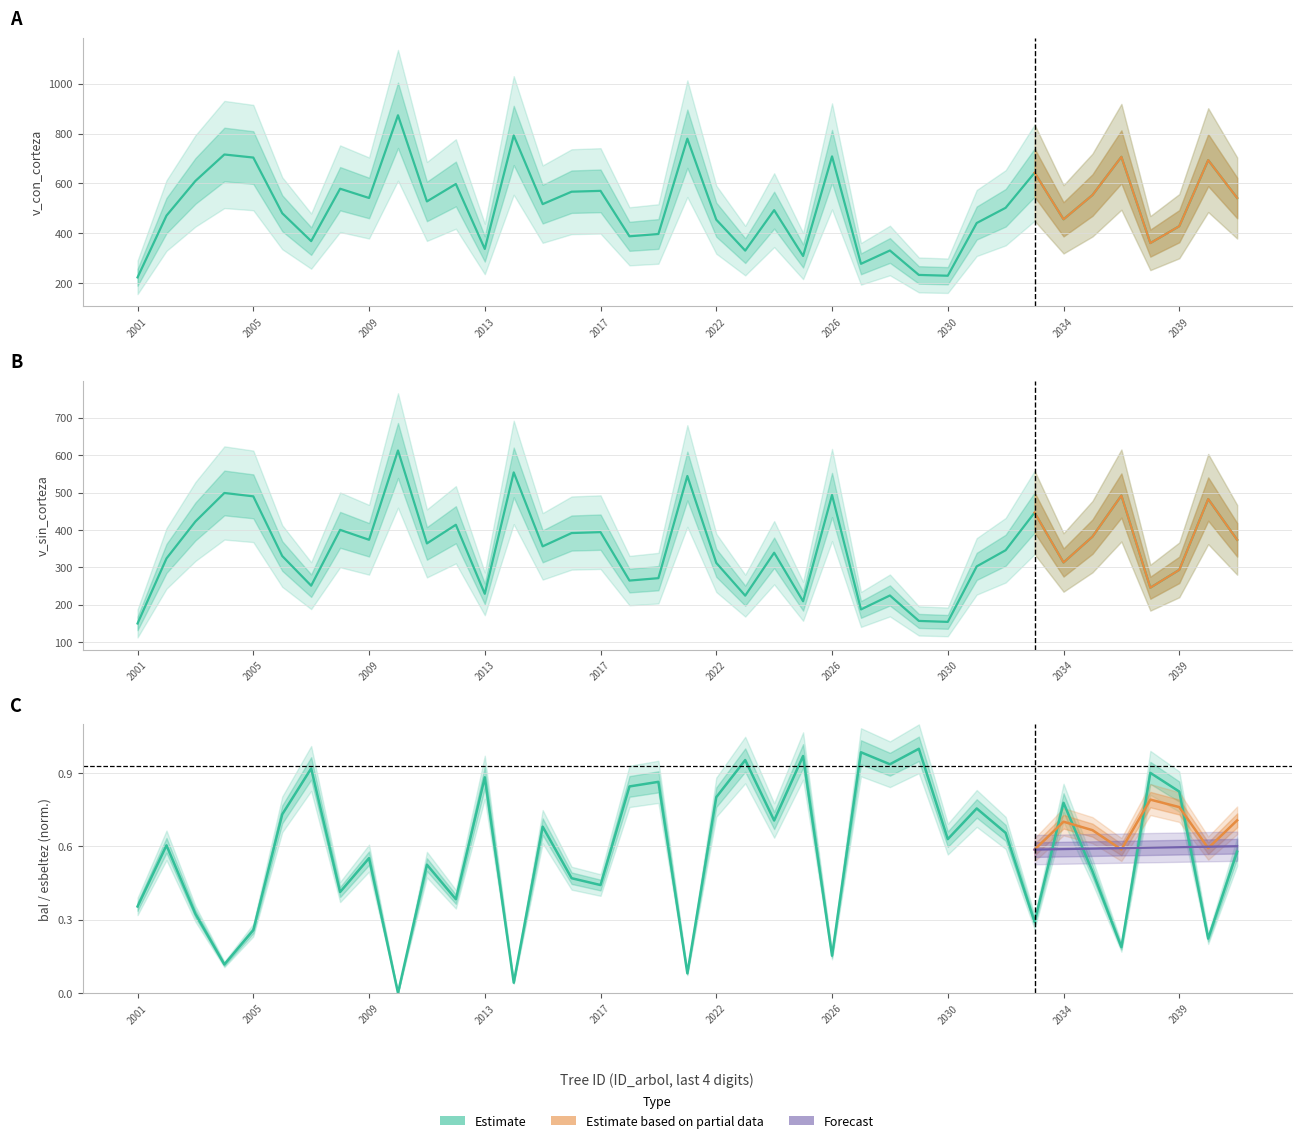

What is the value of the v_con_corteza point at the 34th from the left?

553.4